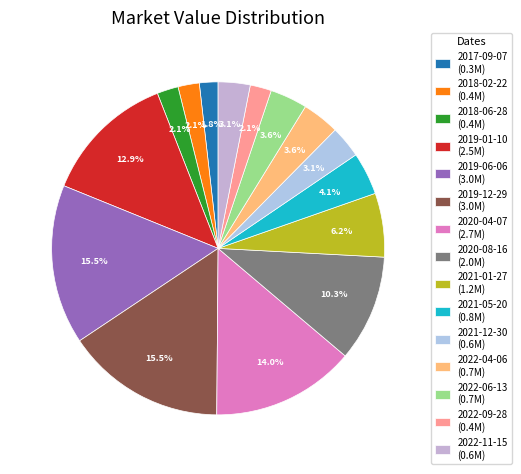

What percentage is NOT represented by 2018-06-28?

97.9%